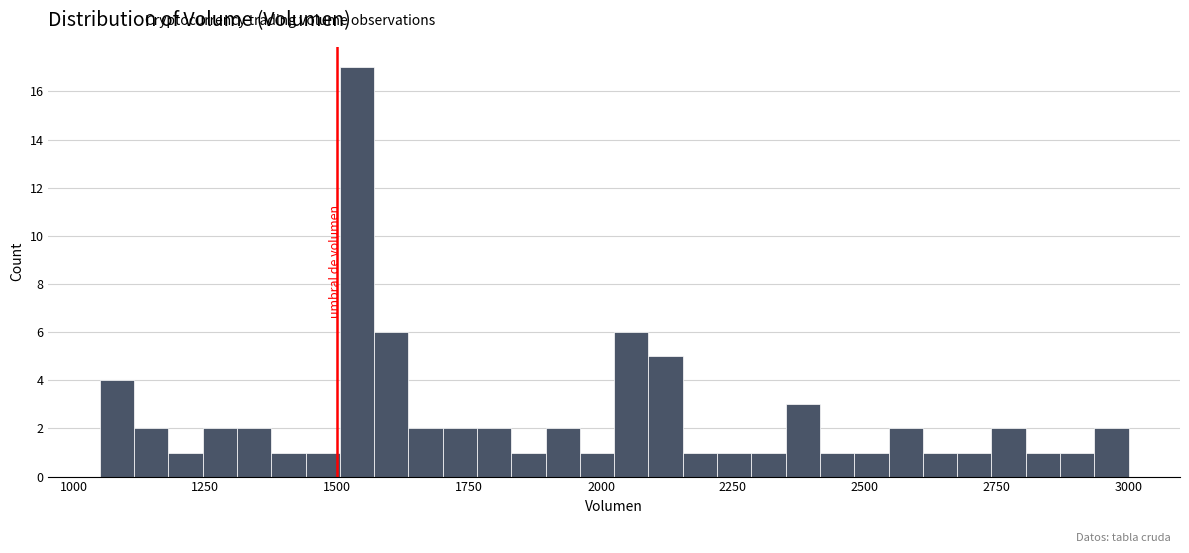

Around what value on the x-axis is the tallest bar? Give the approximate position of its centre, as read against the axis.

1550